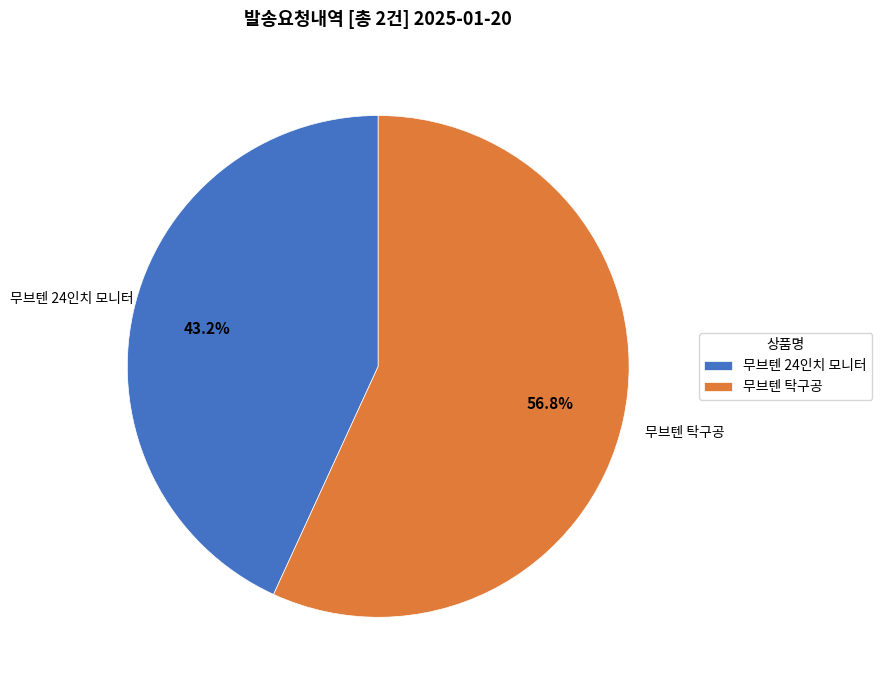

To the nearest percent, what percentage of the pie is 무브텐 24인치 모니터?

43%